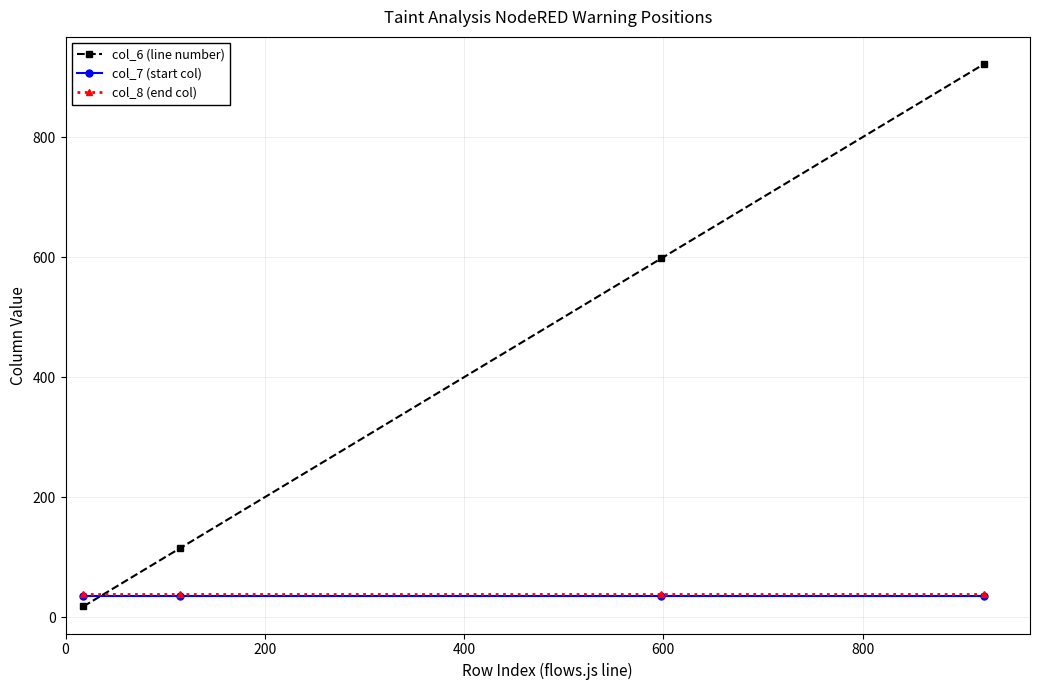

True or false: col_8 (end col) has more than 1 points higher than both neighbors.

False